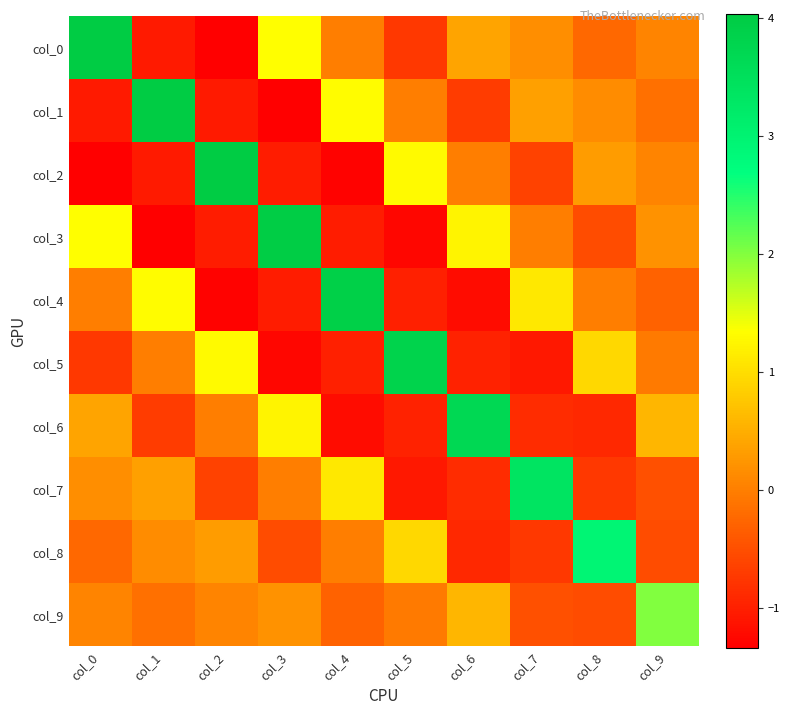

Reading right to left, list all the values displayed in this chart.

col_0: col_9=0.0	col_8=-0.2	col_7=0.2	col_6=0.4	col_5=-0.7	col_4=0.0	col_3=1.3	col_2=-1.3	col_1=-1.1	col_0=4.0
col_1: col_9=-0.1	col_8=0.1	col_7=0.4	col_6=-0.7	col_5=0.0	col_4=1.3	col_3=-1.3	col_2=-1.1	col_1=4.0	col_0=-1.1
col_2: col_9=0.1	col_8=0.3	col_7=-0.6	col_6=-0.0	col_5=1.3	col_4=-1.3	col_3=-1.0	col_2=4.0	col_1=-1.1	col_0=-1.3
col_3: col_9=0.2	col_8=-0.5	col_7=-0.0	col_6=1.2	col_5=-1.3	col_4=-1.0	col_3=4.0	col_2=-1.0	col_1=-1.3	col_0=1.3
col_4: col_9=-0.3	col_8=-0.0	col_7=1.1	col_6=-1.2	col_5=-1.0	col_4=3.9	col_3=-1.0	col_2=-1.3	col_1=1.3	col_0=0.0
col_5: col_9=-0.0	col_8=0.9	col_7=-1.1	col_6=-1.0	col_5=3.8	col_4=-1.0	col_3=-1.3	col_2=1.3	col_1=0.0	col_0=-0.7
col_6: col_9=0.6	col_8=-0.9	col_7=-0.9	col_6=3.7	col_5=-1.0	col_4=-1.2	col_3=1.2	col_2=-0.0	col_1=-0.7	col_0=0.4
col_7: col_9=-0.5	col_8=-0.7	col_7=3.4	col_6=-0.9	col_5=-1.1	col_4=1.1	col_3=-0.0	col_2=-0.6	col_1=0.4	col_0=0.2
col_8: col_9=-0.5	col_8=2.9	col_7=-0.7	col_6=-0.9	col_5=0.9	col_4=-0.0	col_3=-0.5	col_2=0.3	col_1=0.1	col_0=-0.2
col_9: col_9=2.0	col_8=-0.5	col_7=-0.5	col_6=0.6	col_5=-0.0	col_4=-0.3	col_3=0.2	col_2=0.1	col_1=-0.1	col_0=0.0